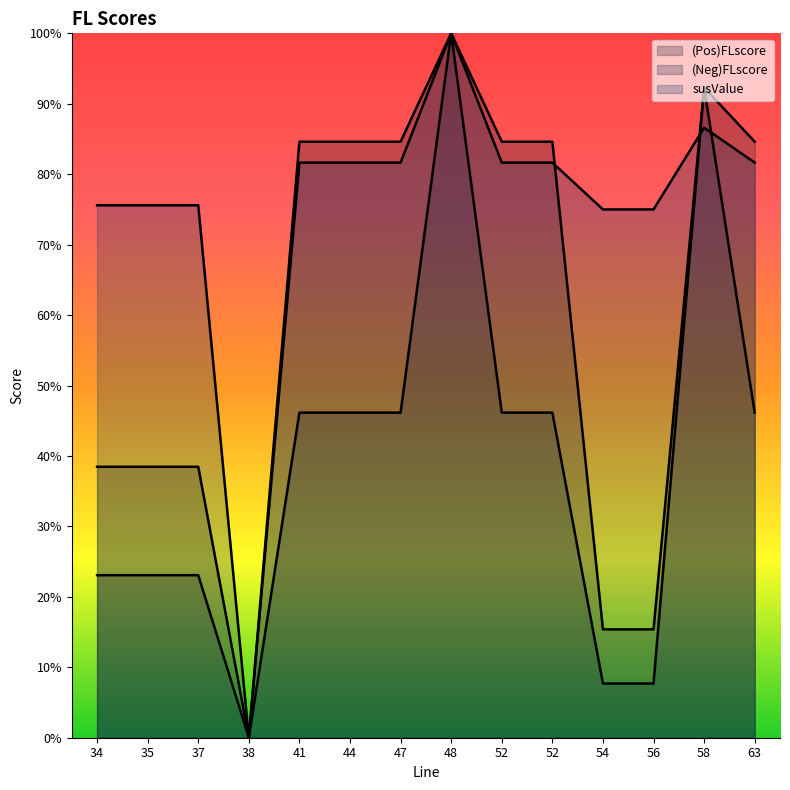

Which series has the largest range (max minus min)?

(Pos)FLscore